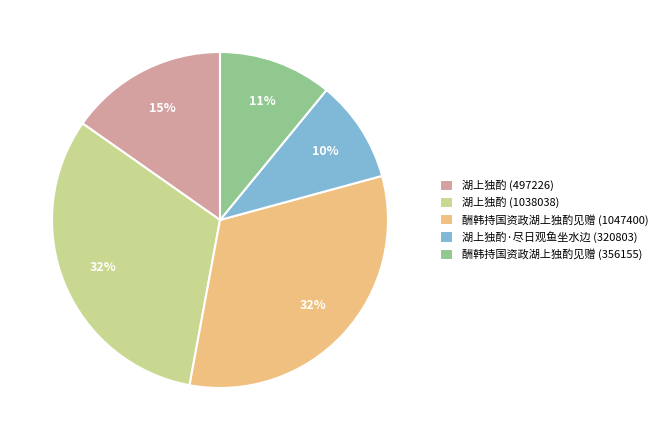

Count the number of slices in the pie.

5